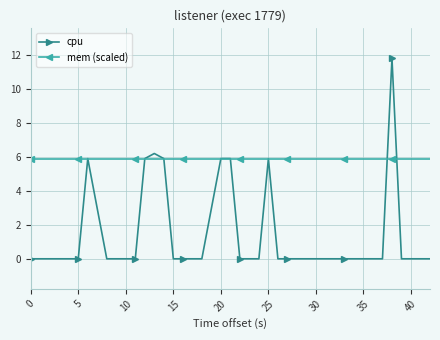

Is this an area chart (filled region under the line)?

No